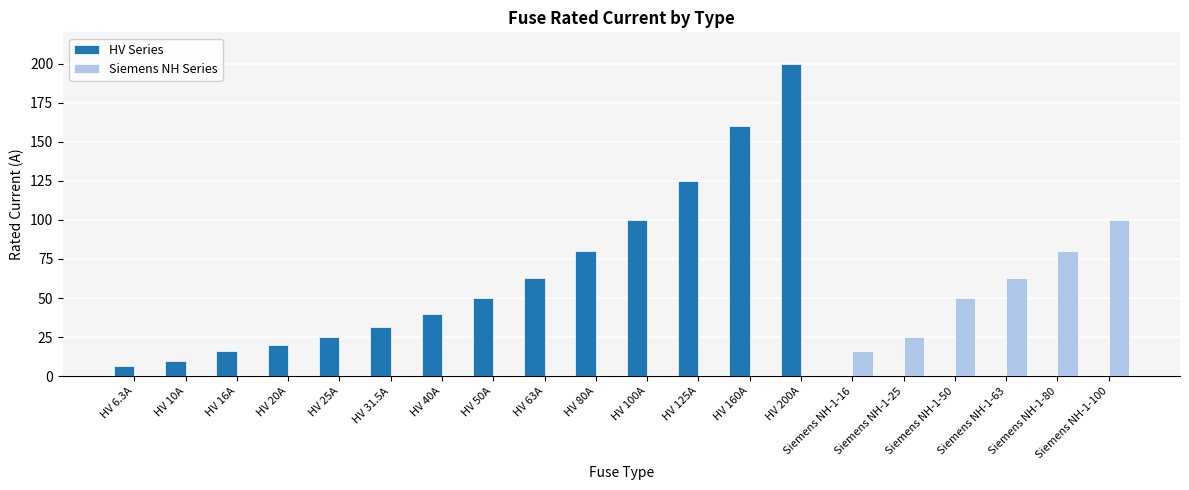

At which label does HV Series reach its peak?

HV 200A